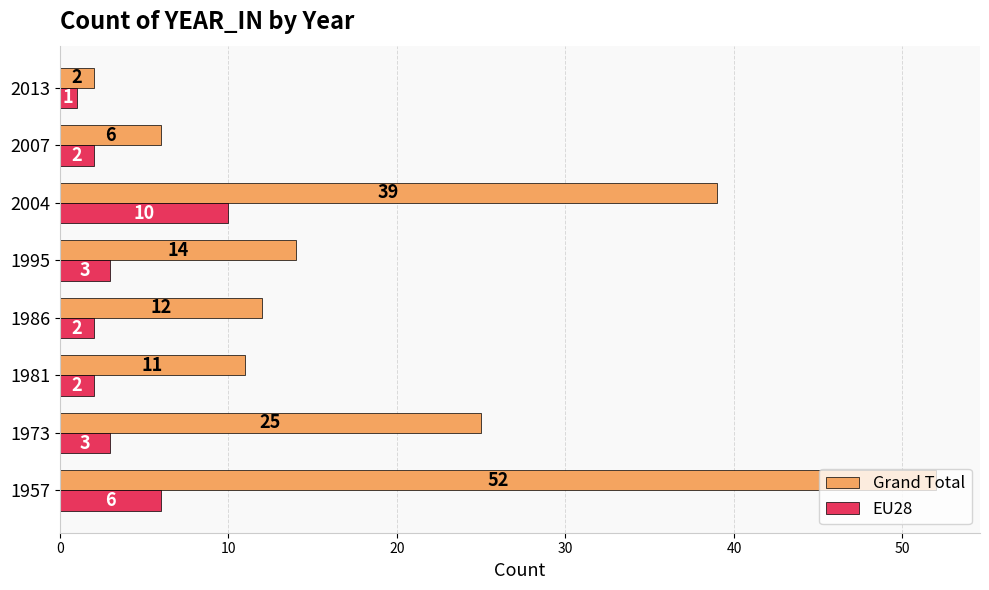

What is the minimum value shown in the chart?

1